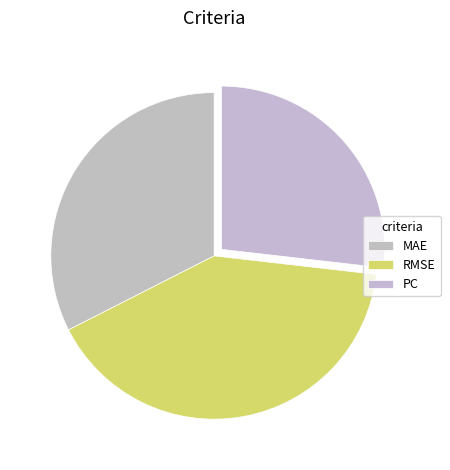

The RMSE slice represents 34% of the pie. True or false?

False